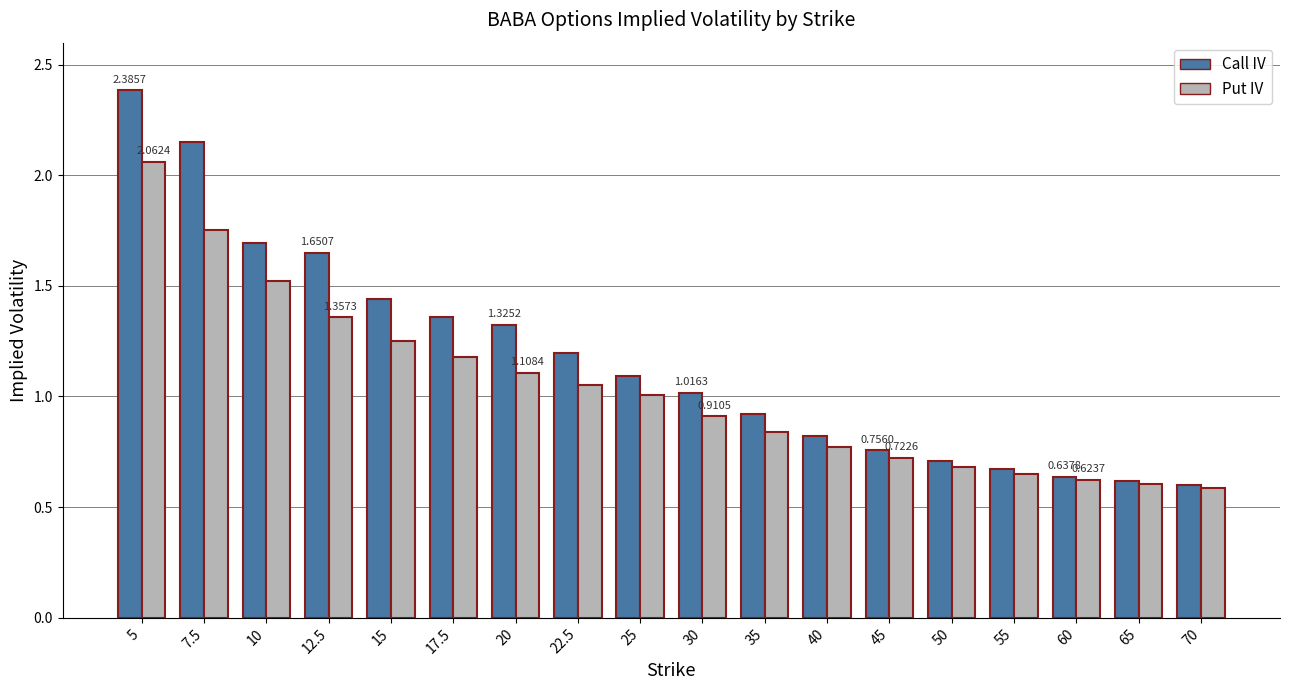

Which series has the widest spread of values?

Call IV